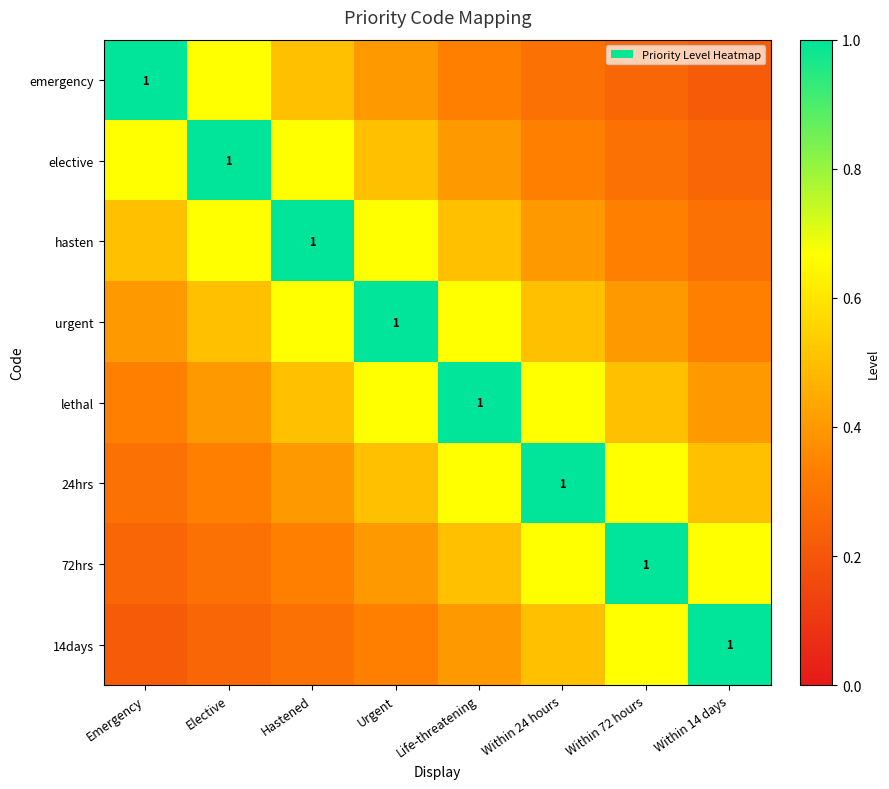

Which series has the widest spread of values?

emergency